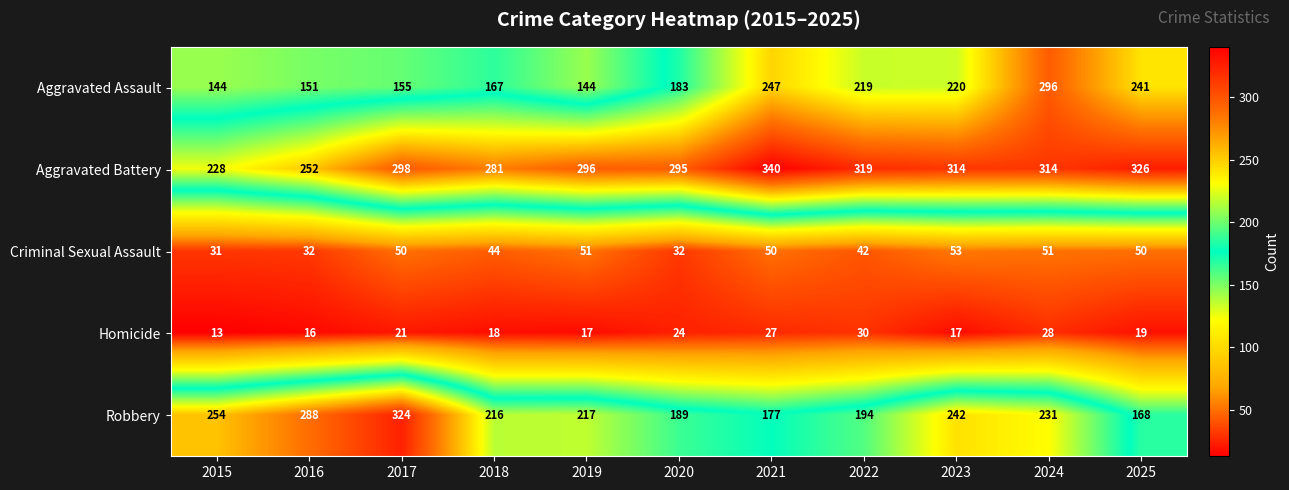

Which series has the largest total across all categories?

Aggravated Battery